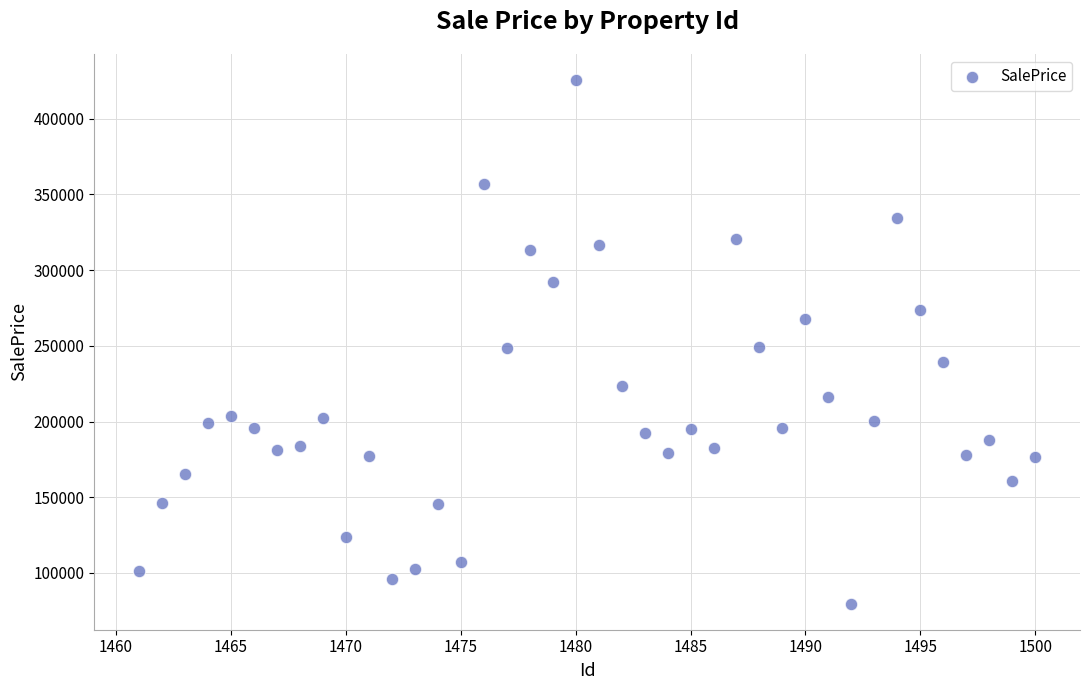

What is the range of X values (max minus min)?

39.0